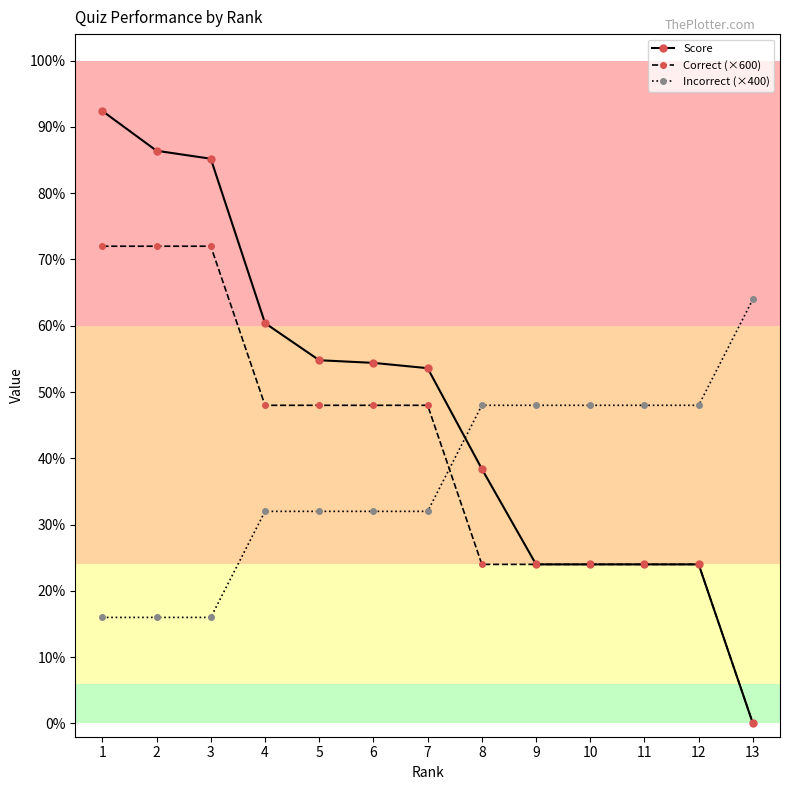

At which label is Incorrect (×400) closest to 1000?

4